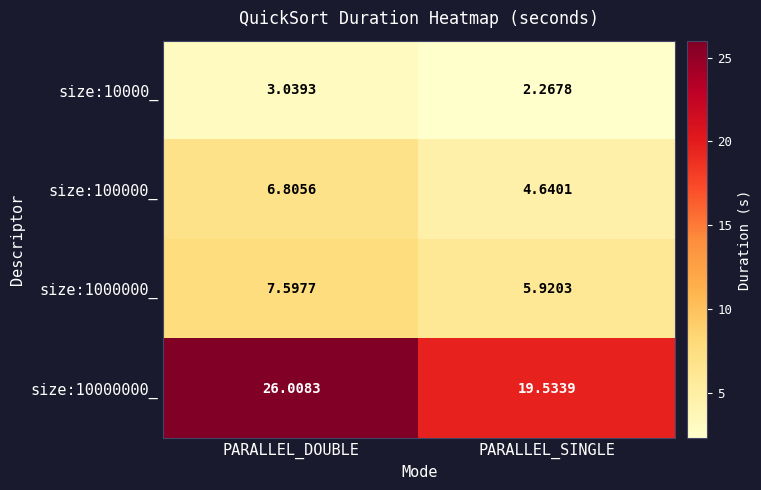

At which label does size:10000_ first exceed 3?

PARALLEL_DOUBLE